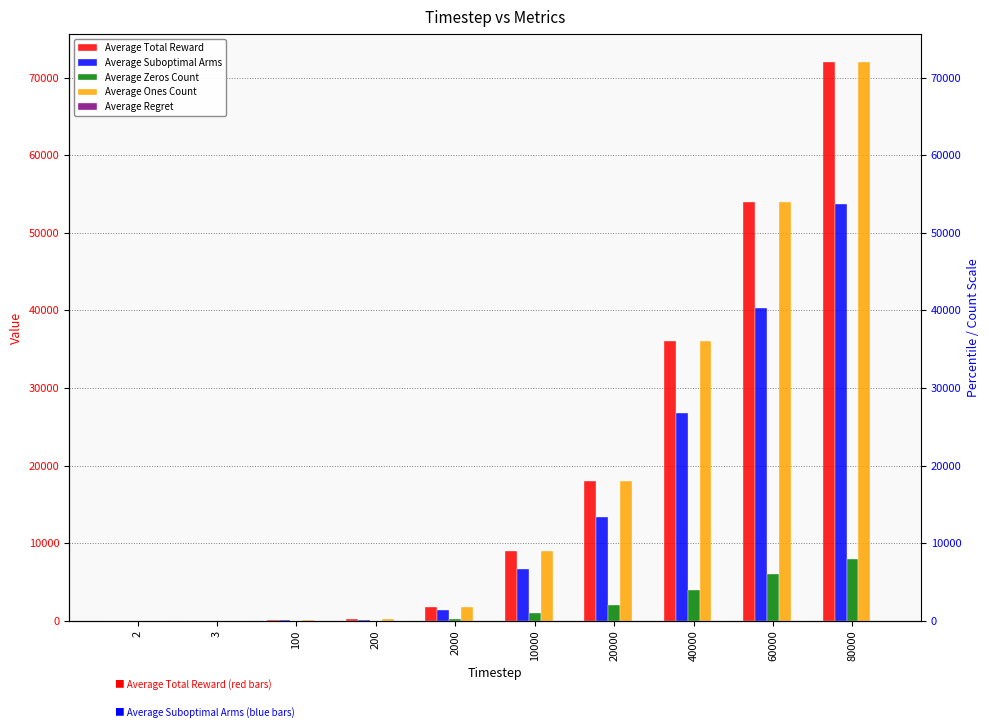

True or false: Average Ones Count has a value of 70582.7 at 60000.

False